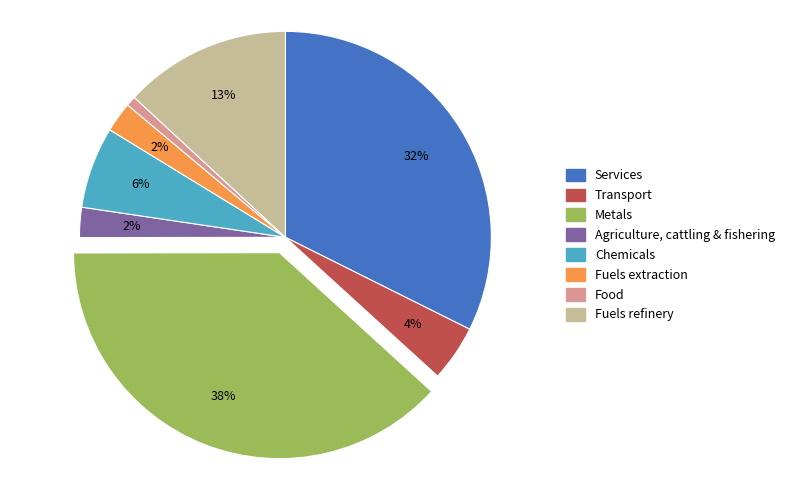

How many slices are in this pie chart?

8